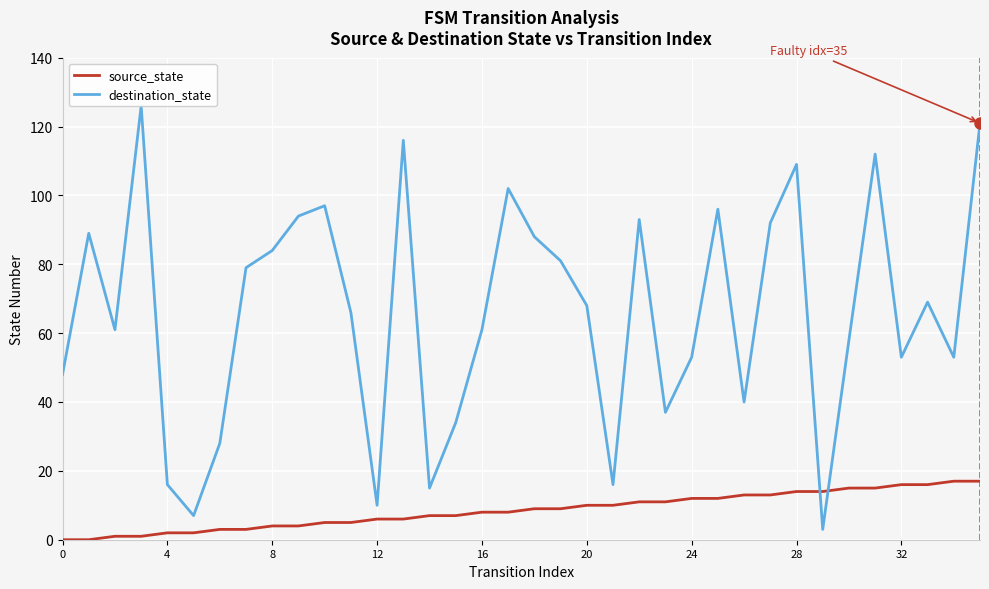

True or false: source_state has a value of 14 at 28.

True